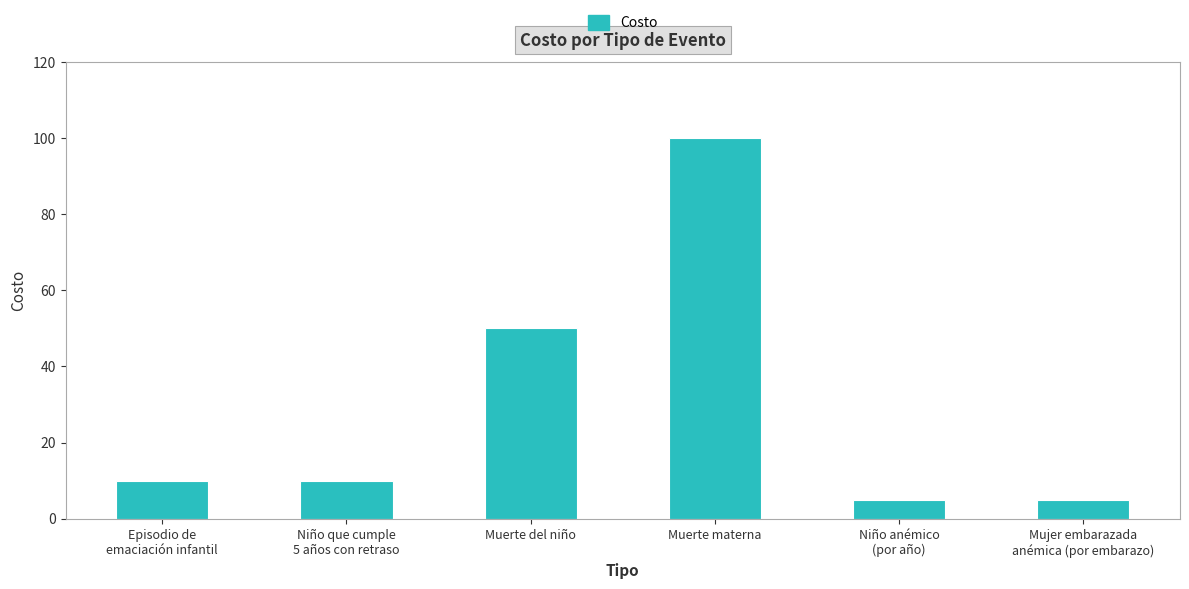

Does the chart contain stacked bars?

No